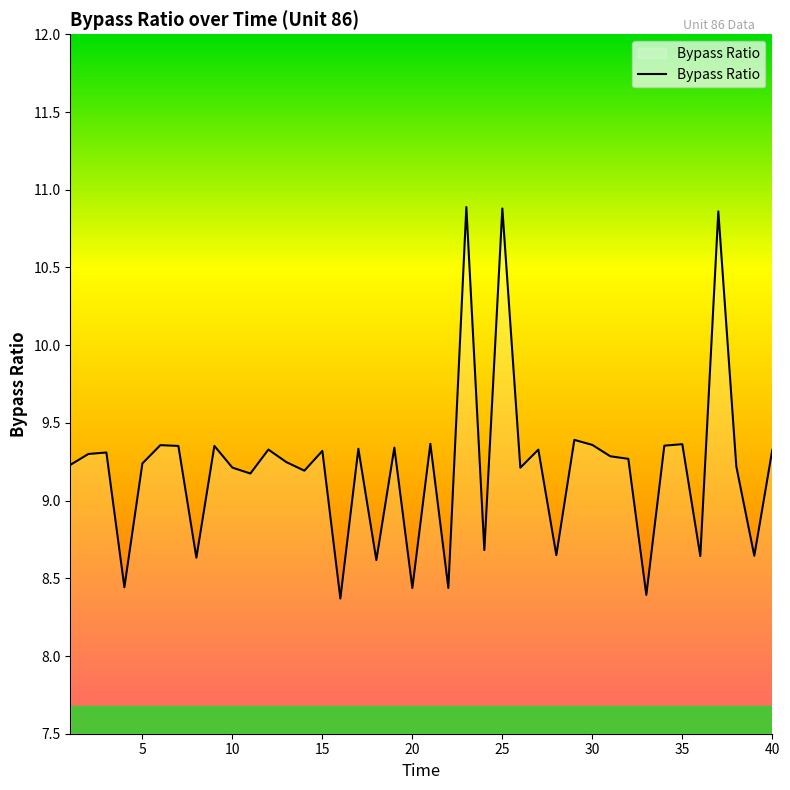

What is the minimum value shown in the chart?

8.4